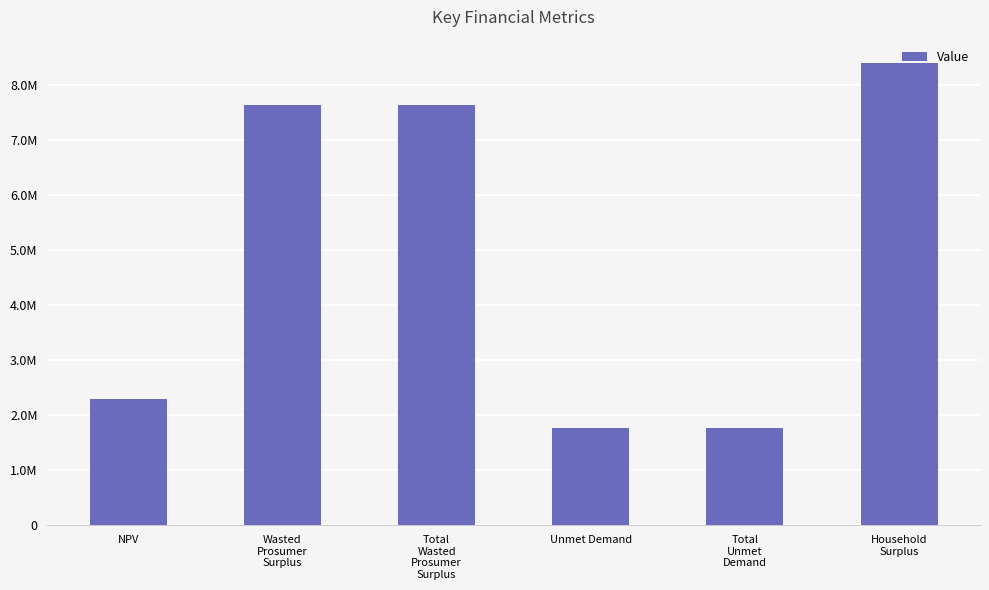

What position from the right is Household
Surplus?

1